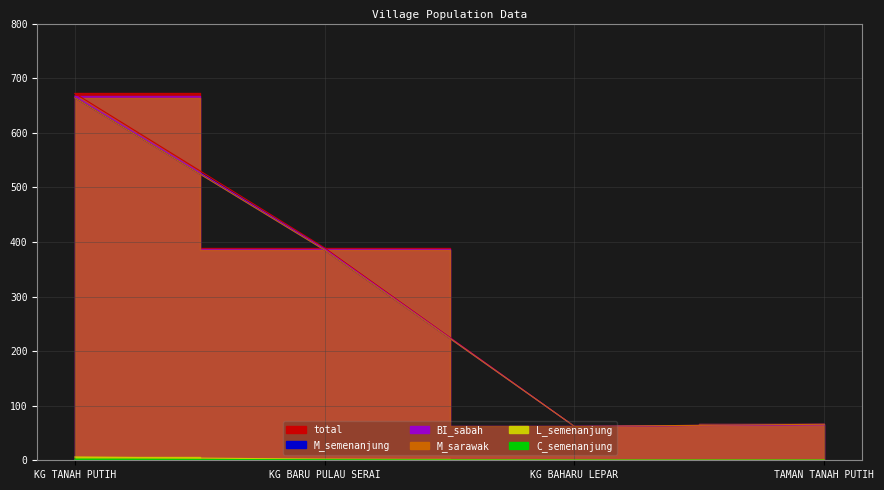

What is the value of the M_semenanjung point at the 4th from the left?

66